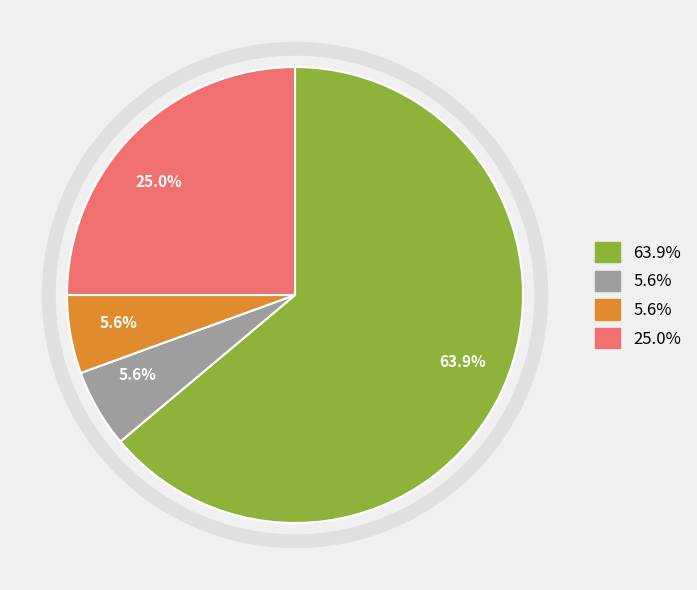

To the nearest percent, what is the difference between the largest and smallest slice percentages?

58%